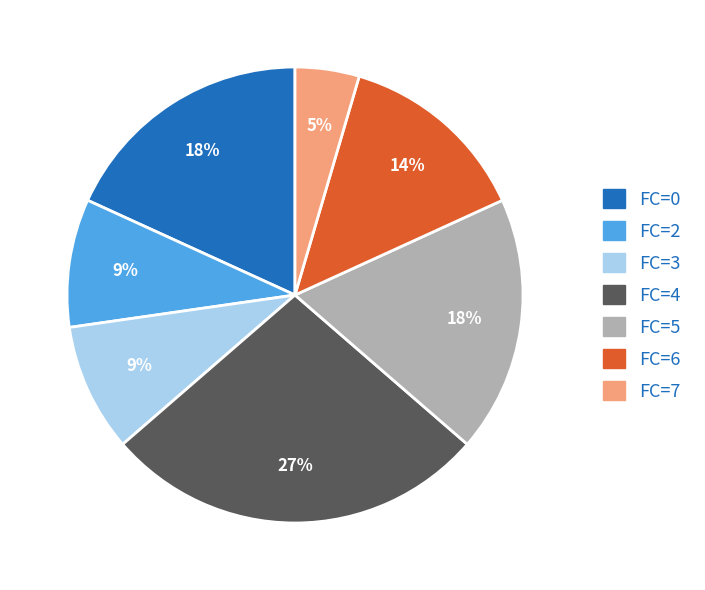

How many segments does this pie chart have?

7